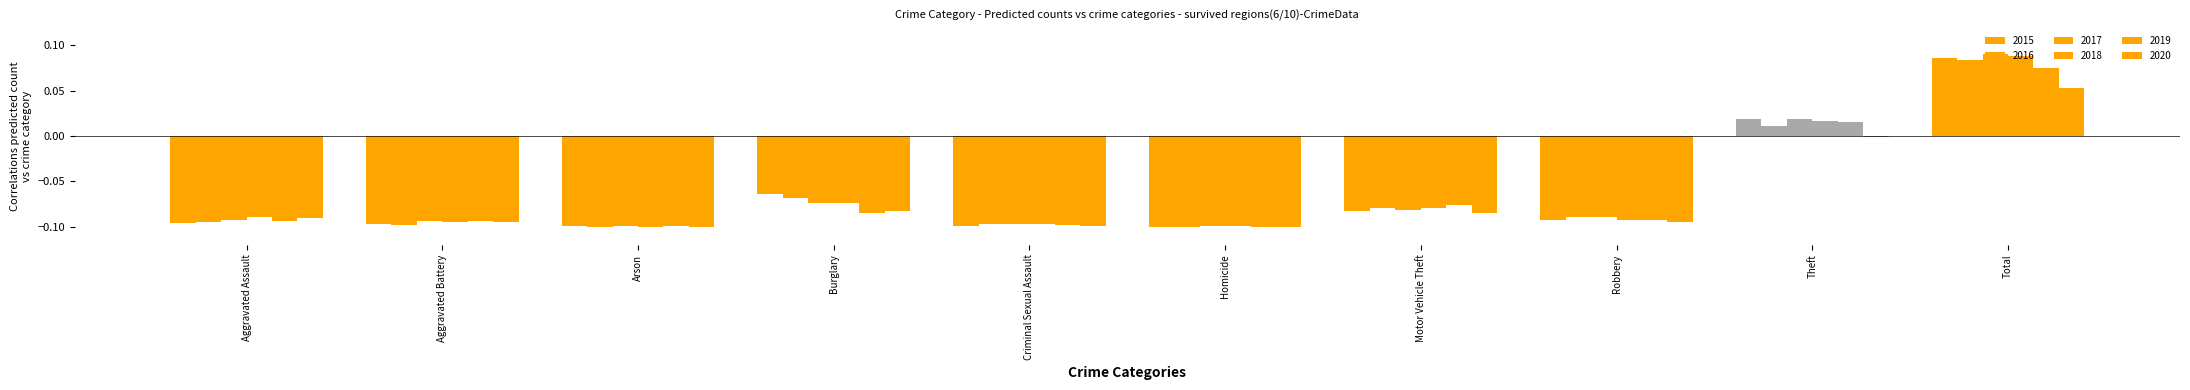

The 2017 series shows -0.1 at Aggravated Battery. True or false?

True